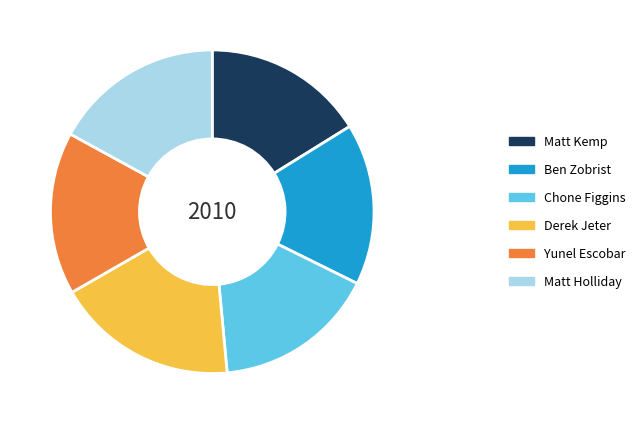

Do Chone Figgins and Ben Zobrist together represent more than half of the pie?

No